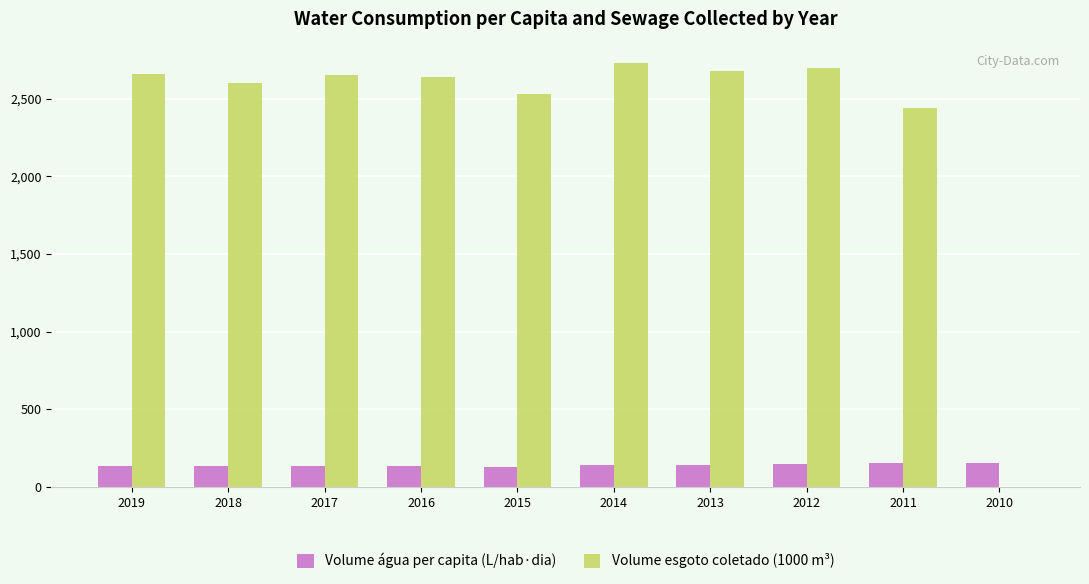

What is the greatest value displayed?

2731.9